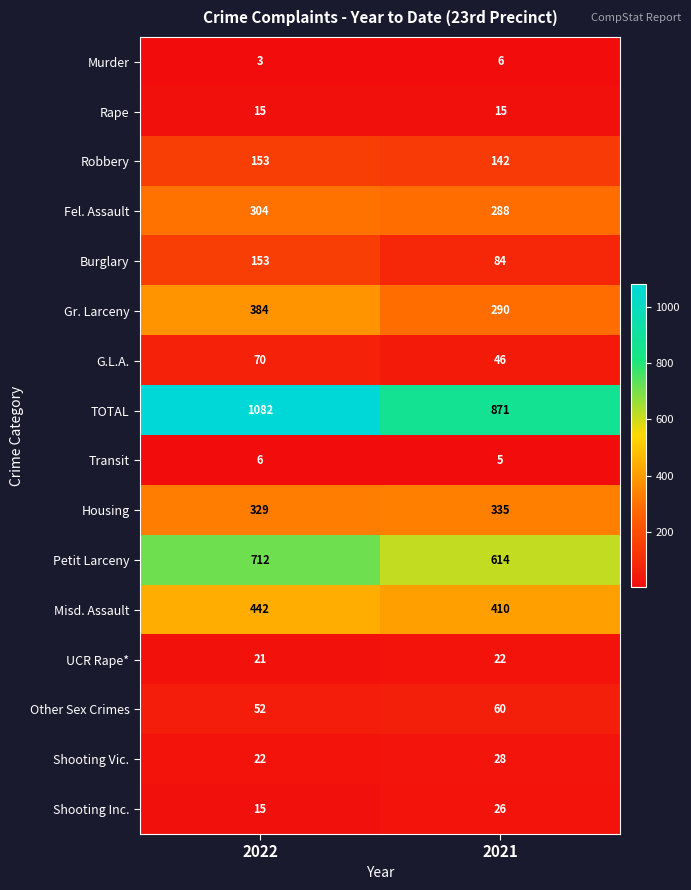

Is it true that Other Sex Crimes equals 52 at 2022?

True